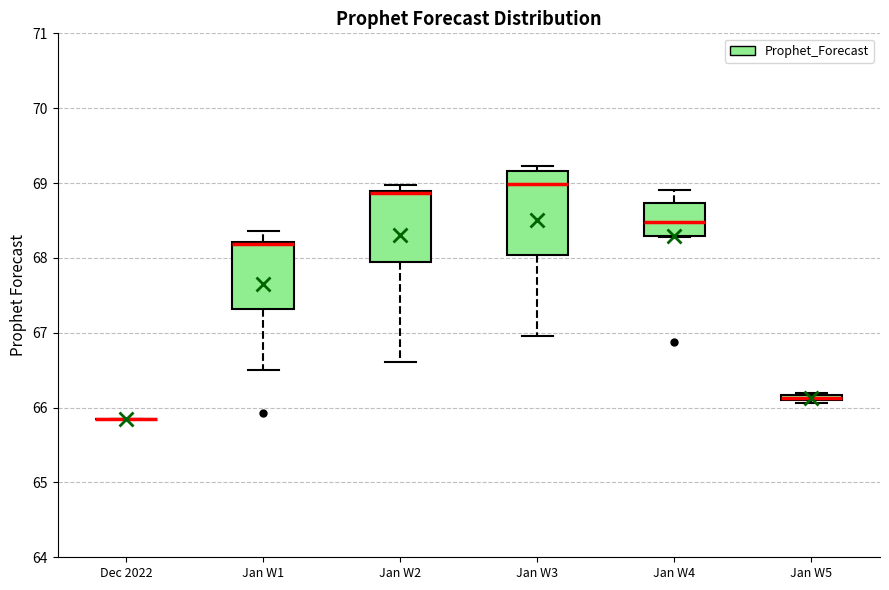

Where is the lower edge of the box for Jan W1 on the y-axis? The values are not printed on the chart, so give them approximately, as read against the axis.

67.3